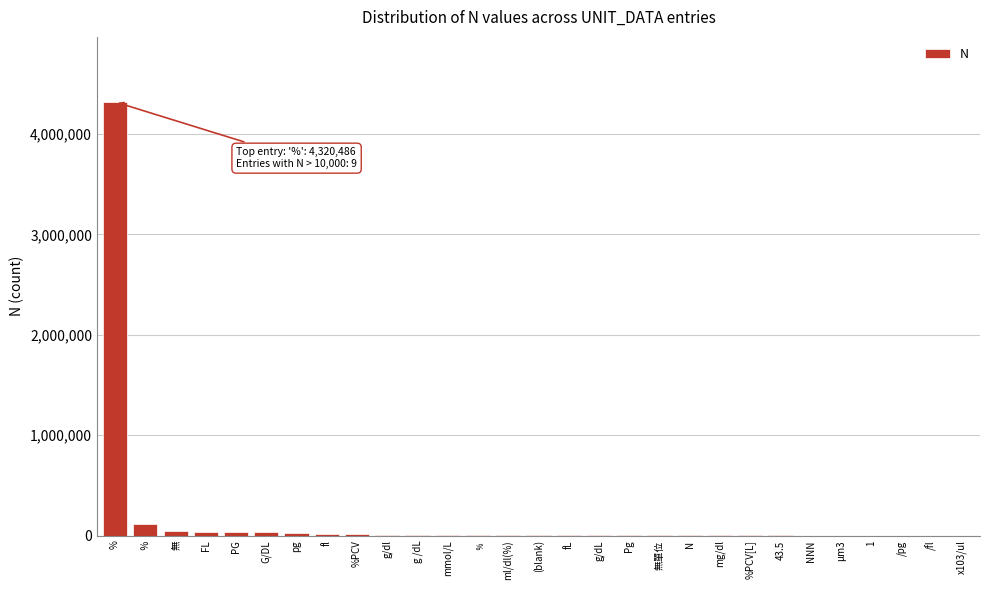

At which category does the chart reach its peak across all series?

%